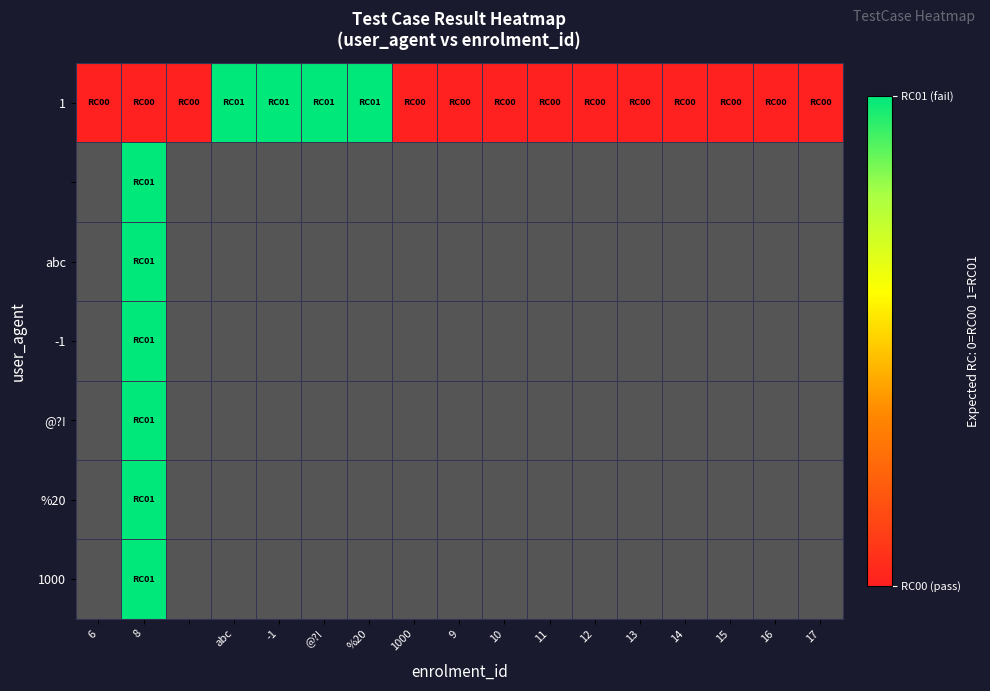

What is the greatest value displayed?

1.0